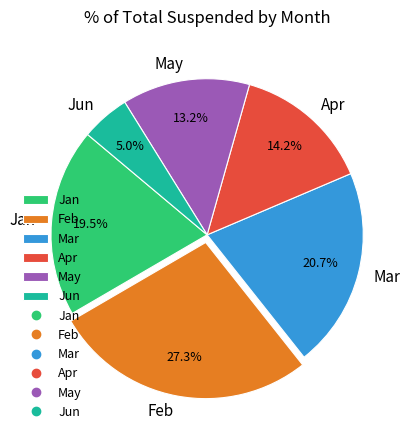

Combined, do Mar and Feb account for over 50%?

No